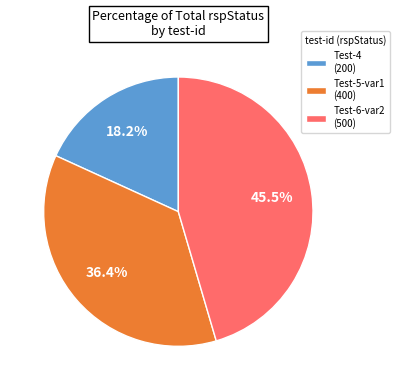

Is the sum of Test-4 (200) and Test-6-var2 (500) greater than half?

Yes